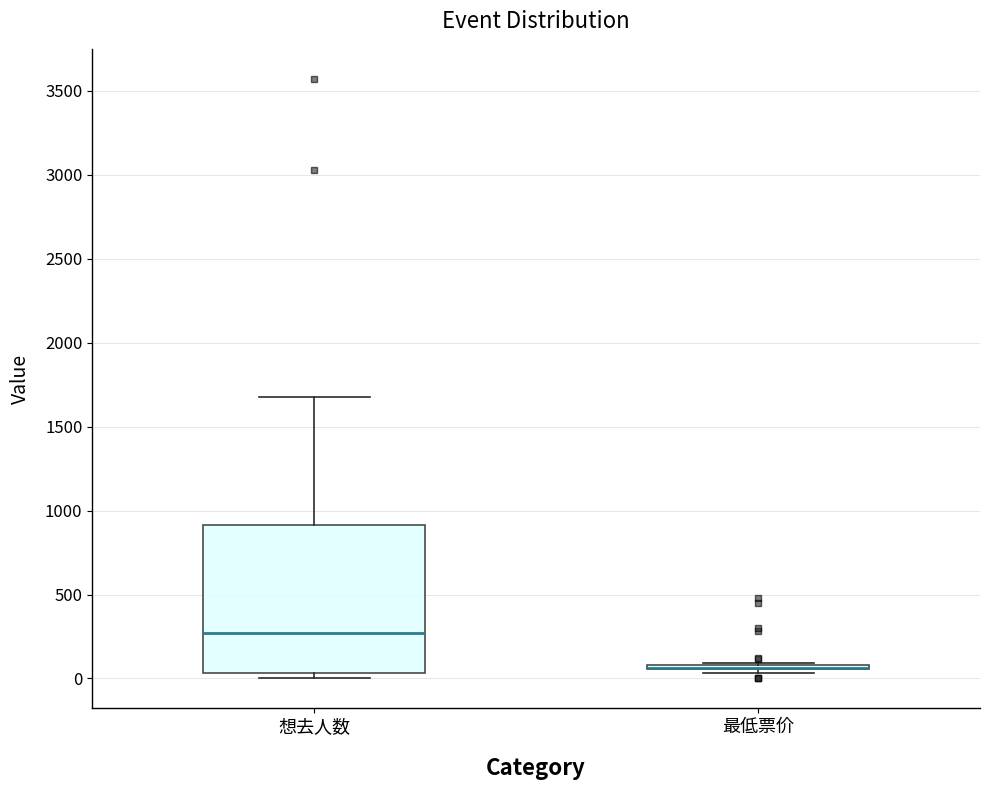

Which box is the tallest, from its lower edge to its upper edge?

想去人数